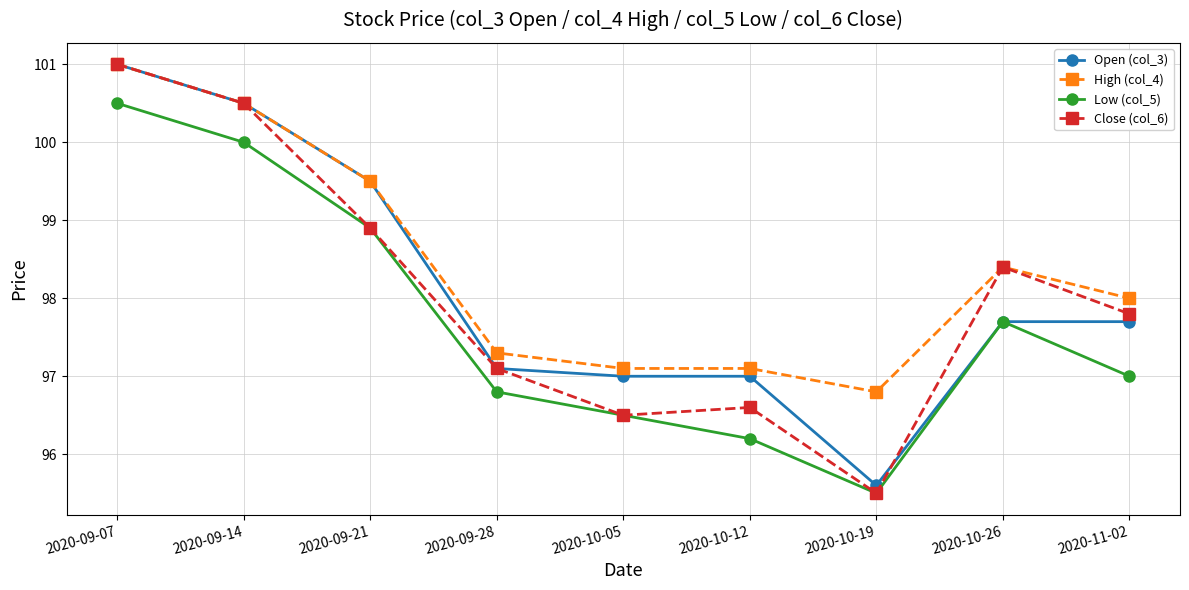

Which series has the largest total across all categories?

High (col_4)